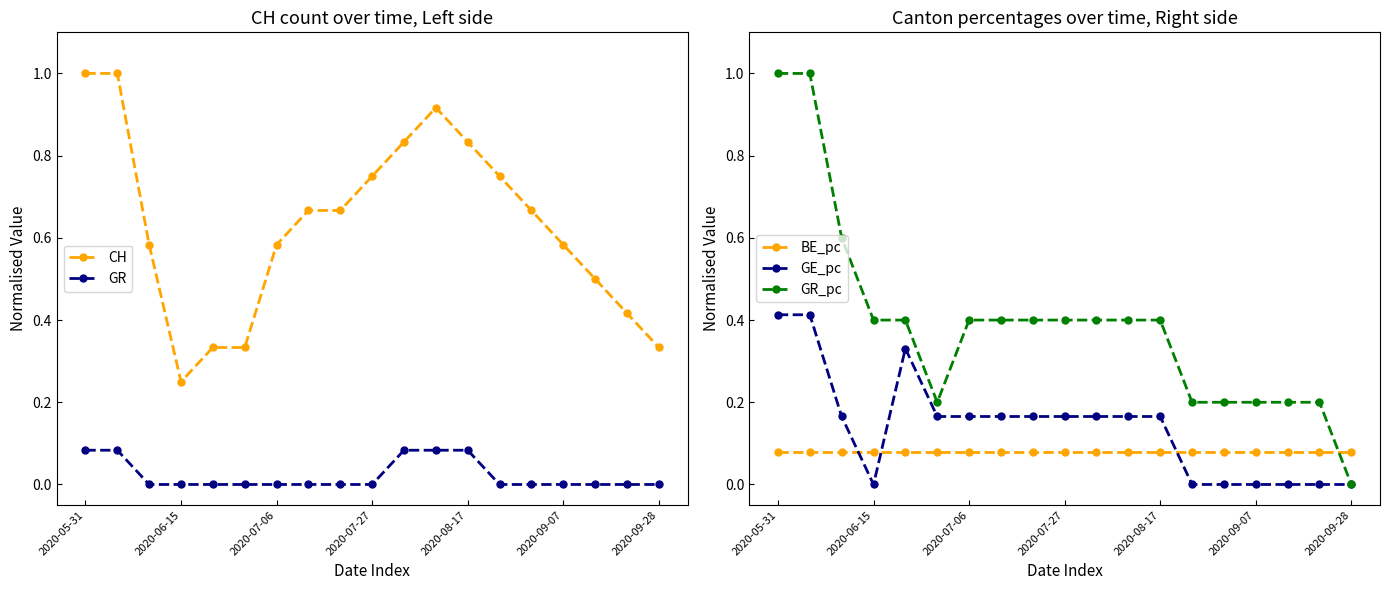

Is it true that GR_pc equals 0.6 at 2020-09-28?

False